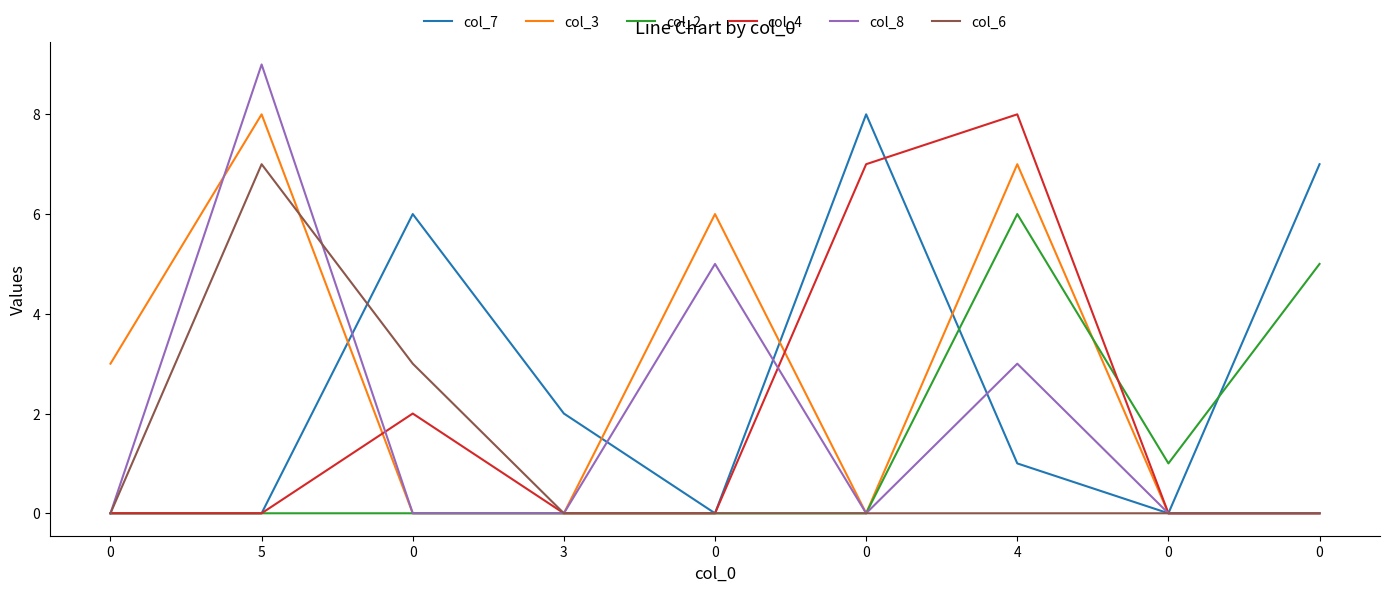

Reading left to right, list all the values displayed in this chart.

col_7: 0	0	6	2	0	8	1	0	7
col_3: 3	8	0	0	6	0	7	0	0
col_2: 0	0	0	0	0	0	6	1	5
col_4: 0	0	2	0	0	7	8	0	0
col_8: 0	9	0	0	5	0	3	0	0
col_6: 0	7	3	0	0	0	0	0	0